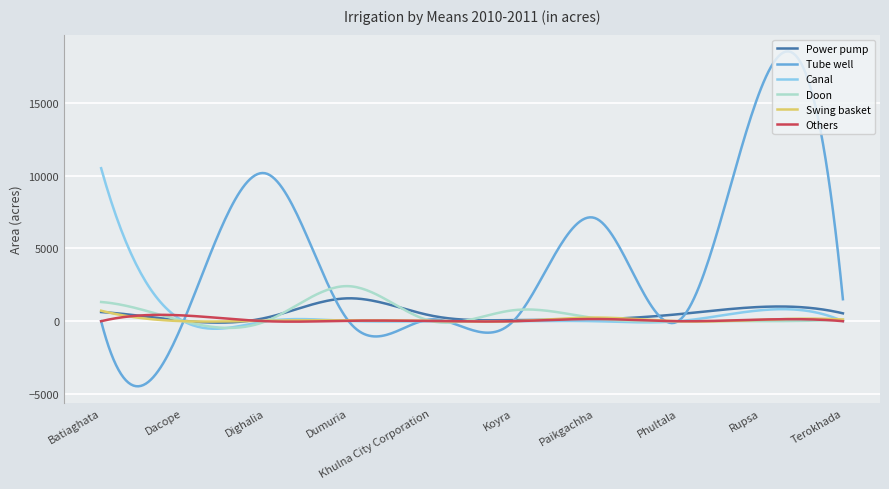

Does the chart display data point markers on the line(s)?

No